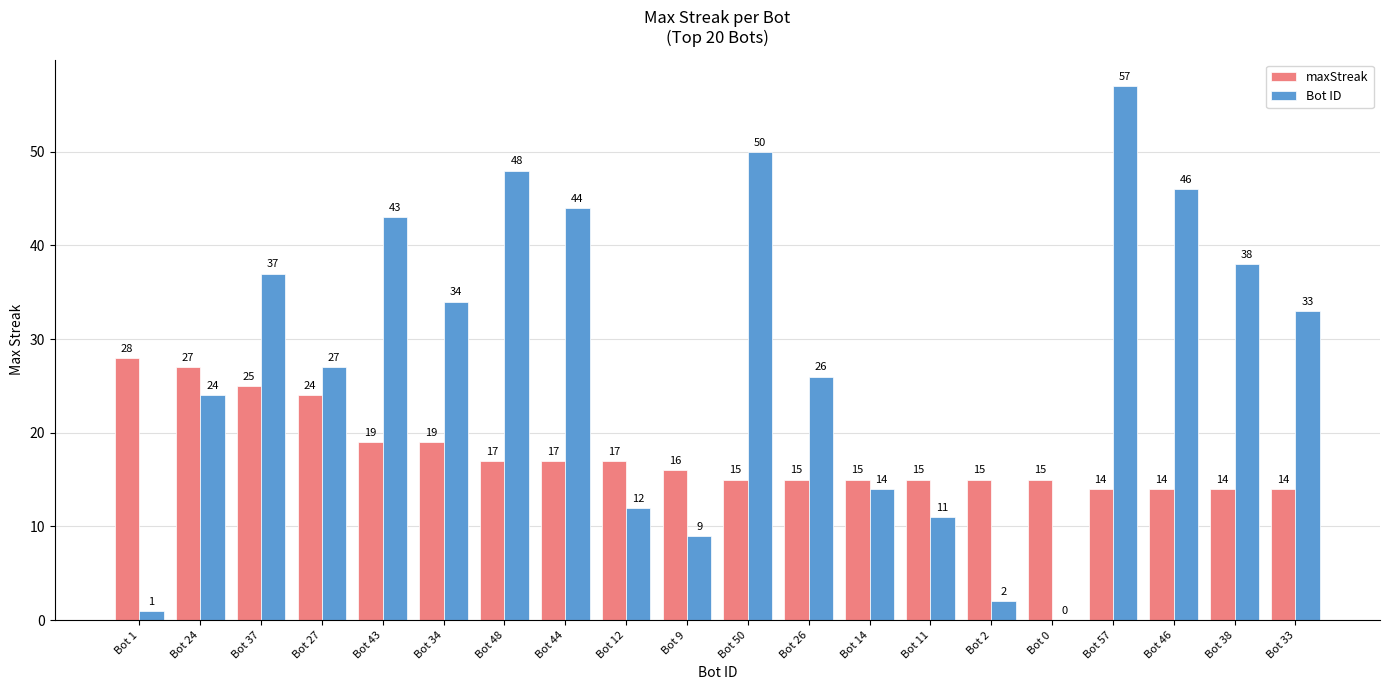

What is the sum of the maxStreak values at Bot 12 and Bot 9?

33